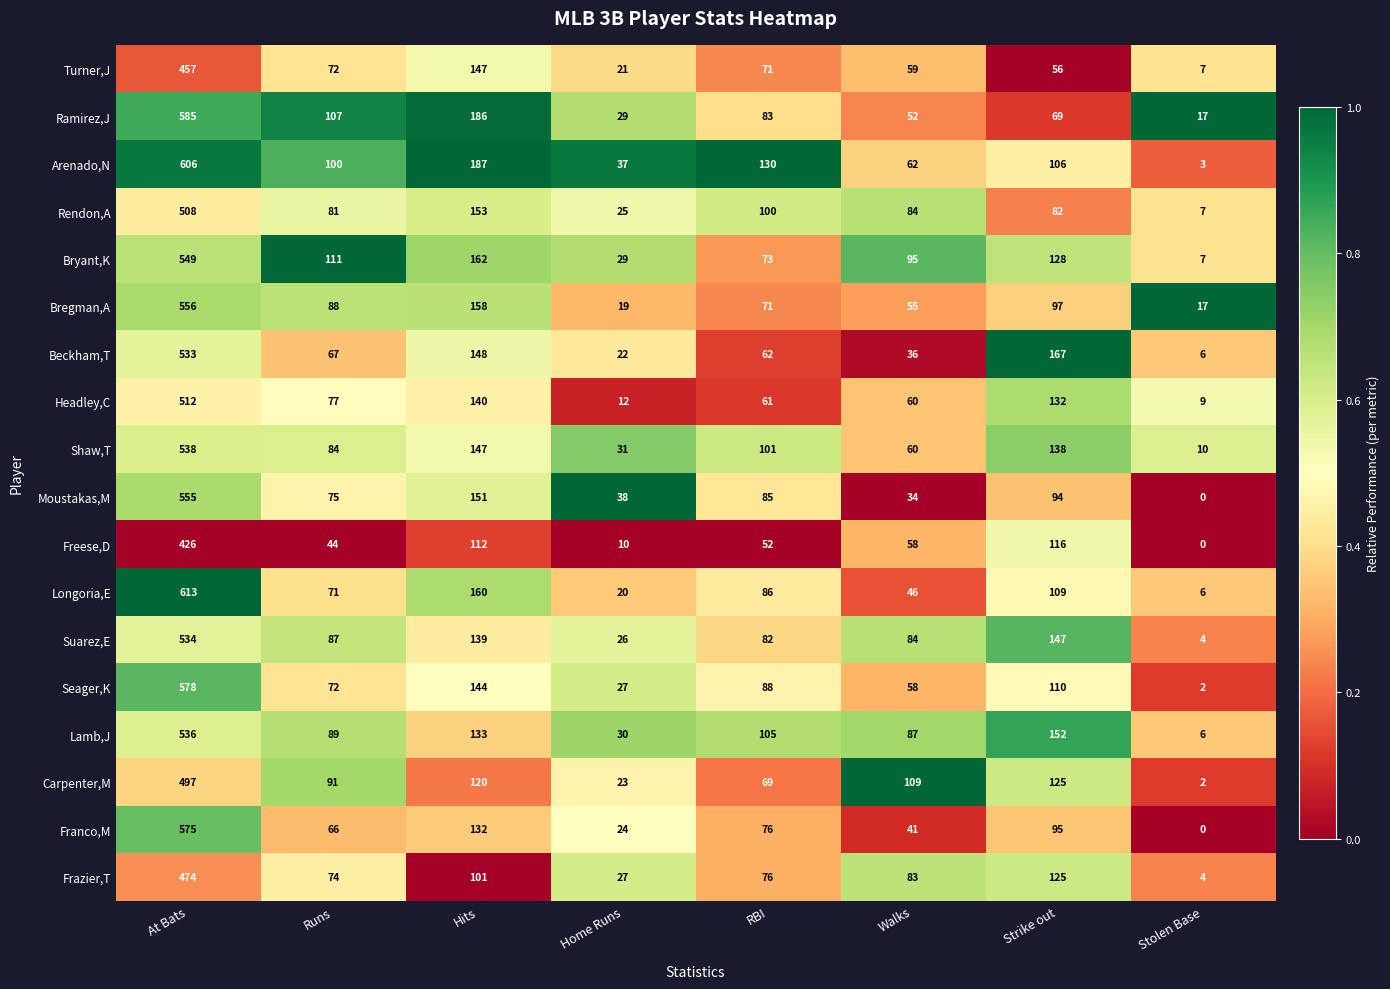

What is the sum of all Carpenter,M values?

1036